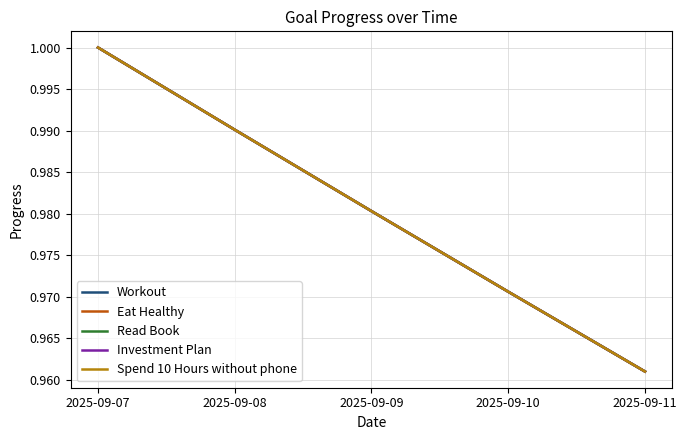

Count the Workout values in the range 0 to 1.

5